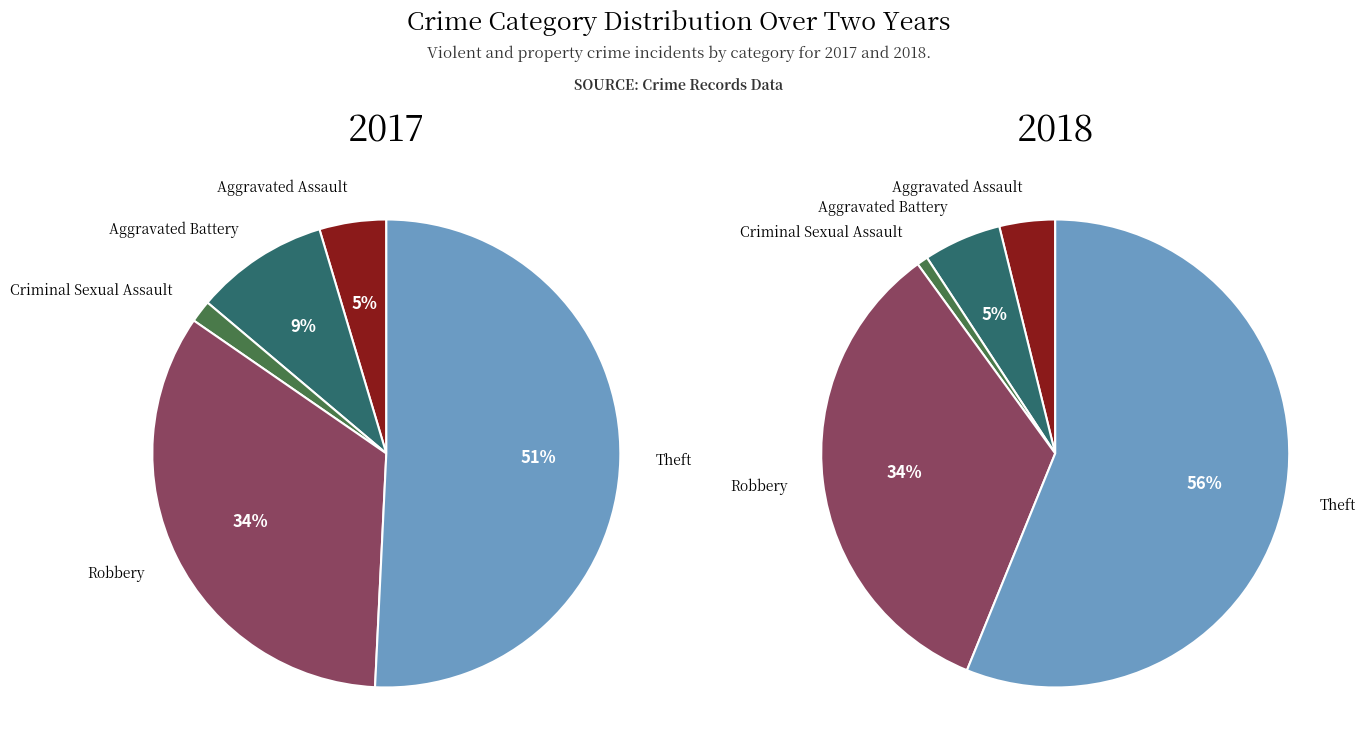

Rank the series by their maximum value, from lowest to highest.

values_2017, values_2018